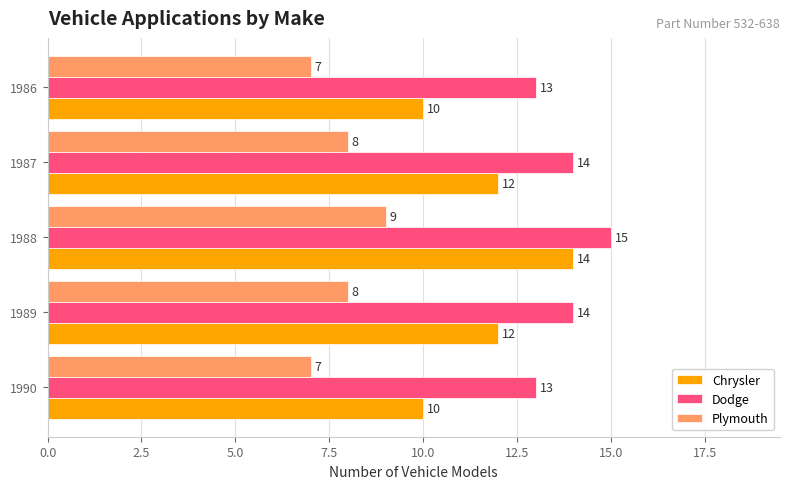

What is the minimum value shown in the chart?

7